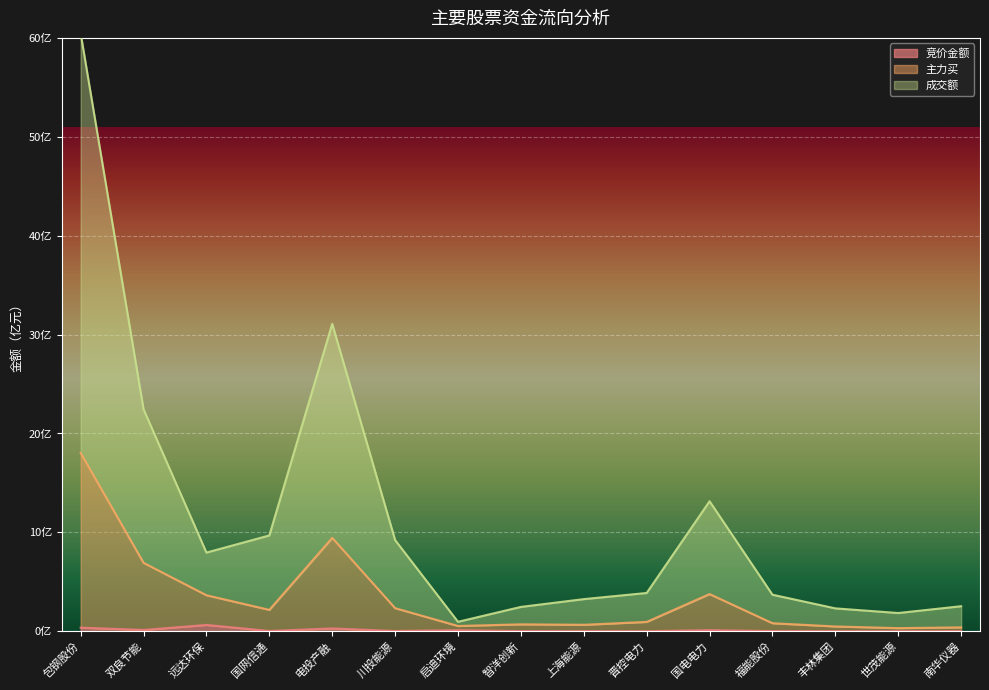

What is the total value across all series at 晋控电力?

4.8